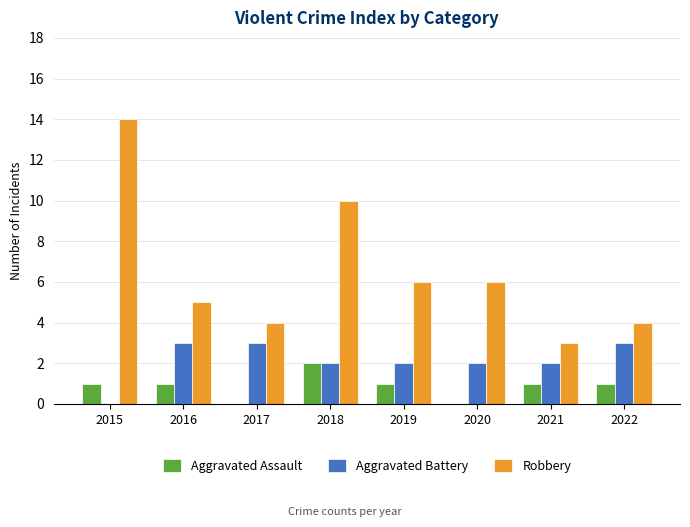

What is the difference between the Robbery values at 2015 and 2022?

10